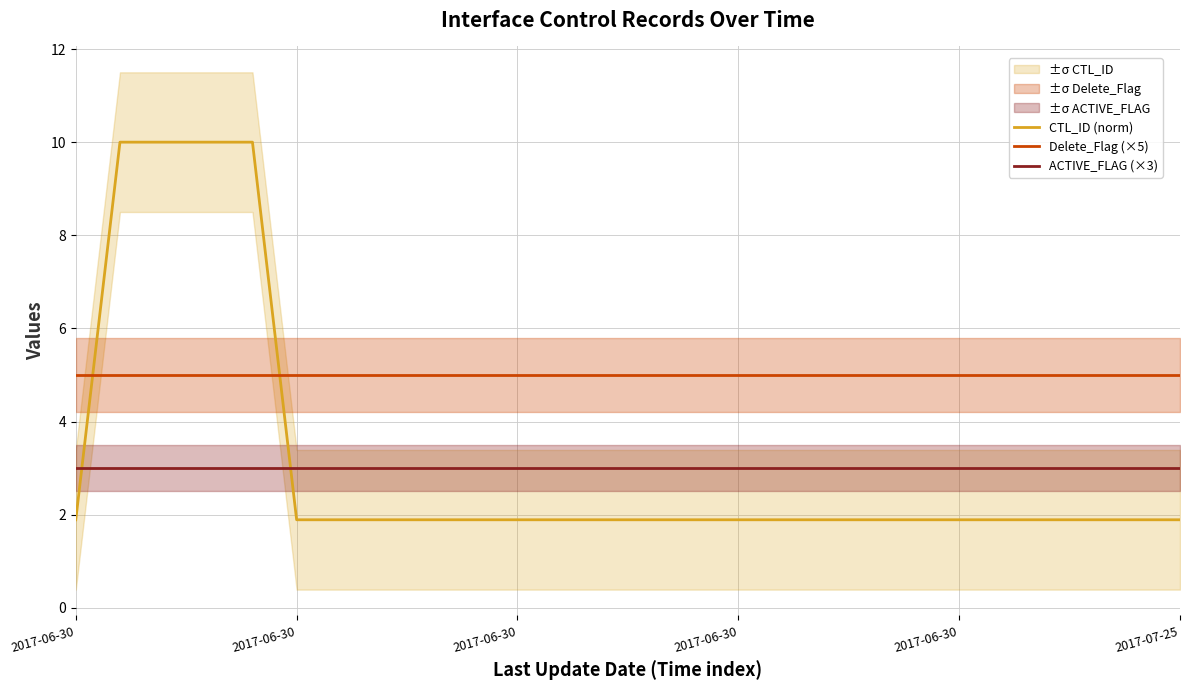

Between 2017-06-30 and 6, which series saw the biggest shift?

CTL_ID (norm)